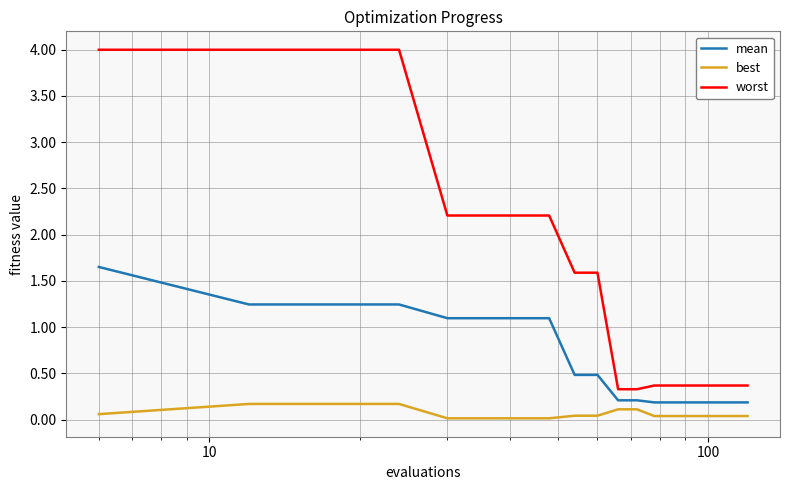

True or false: best and worst cross at least once.

False